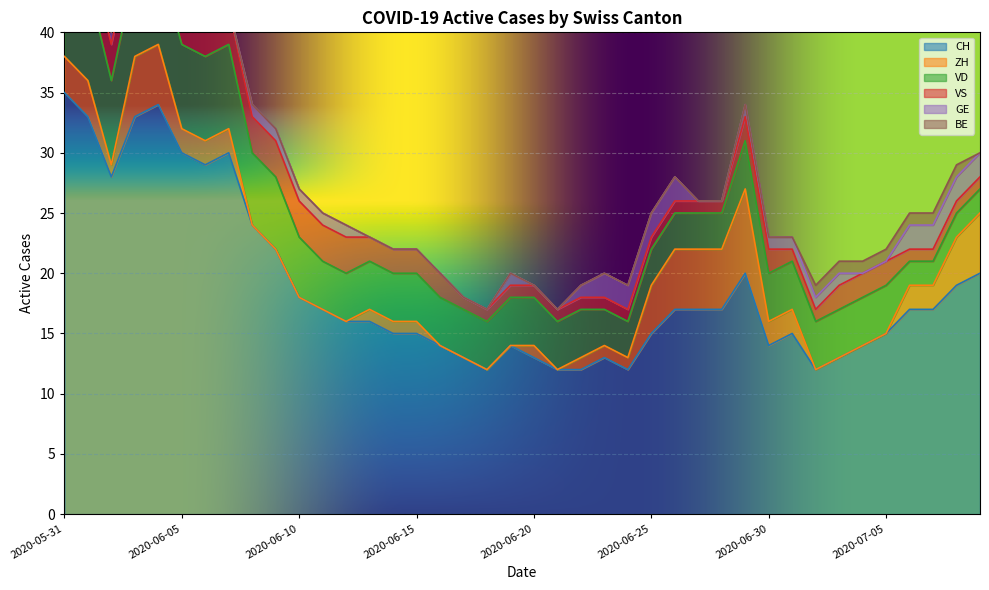

Reading left to right, transcribe all the data shown in this chart.

CH: 35	33	28	33	34	30	29	30	24	22	18	17	16	16	15	15	14	13	12	14	13	12	12	13	12	15	17	17	17	20	14	15	12	13	14	15	17	17	19	20
ZH: 3	3	1	5	5	2	2	2	0	0	0	0	0	1	1	1	0	0	0	0	1	0	1	1	1	4	5	5	5	7	2	2	0	0	0	0	2	2	4	5
VD: 8	8	7	7	7	7	7	7	6	6	5	4	4	4	4	4	4	4	4	4	4	4	4	3	3	3	3	3	3	4	4	4	4	4	4	4	2	2	2	2
VS: 5	3	3	3	3	3	3	3	3	3	3	3	3	2	2	2	2	1	1	1	1	1	1	1	1	1	1	1	1	2	2	1	1	2	2	2	1	1	1	1
GE: 0	0	1	1	1	1	0	0	1	1	1	1	1	0	0	0	0	0	0	1	0	0	1	2	2	2	2	0	0	1	1	1	1	1	0	0	2	2	2	2
BE: 1	1	0	0	0	0	0	0	0	0	0	0	0	0	0	0	0	0	0	0	0	0	0	0	0	0	0	0	0	0	0	0	1	1	1	1	1	1	1	0